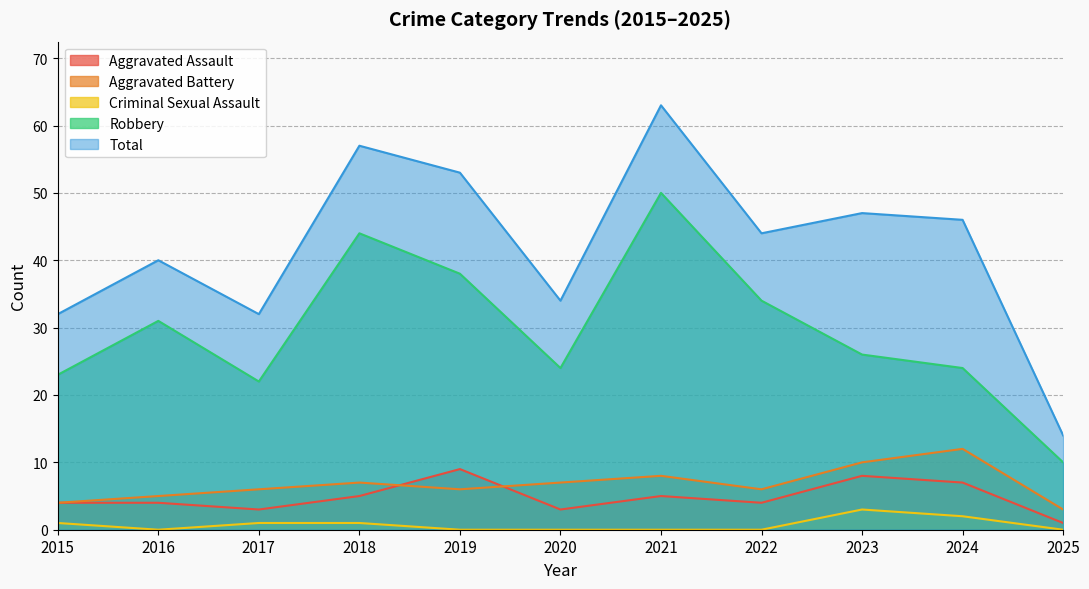

True or false: Aggravated Battery and Robbery intersect in this chart.

False